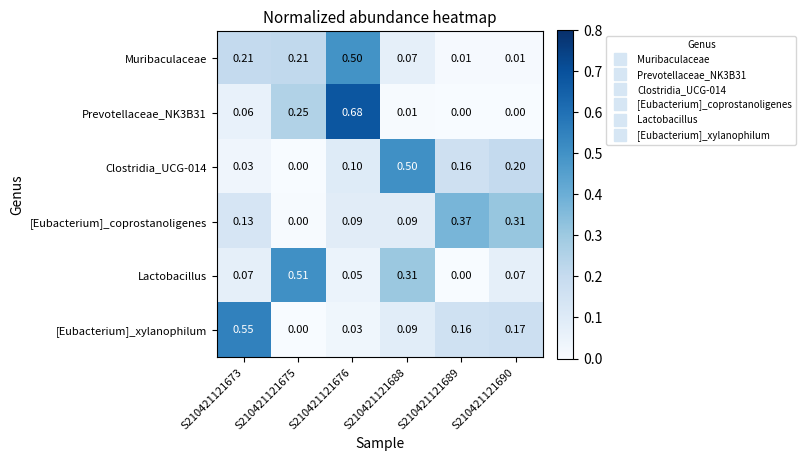

Is the value of [Eubacterium]_coprostanoligenes at S210421121688 greater than the value of Prevotellaceae_NK3B31 at S210421121676?

No